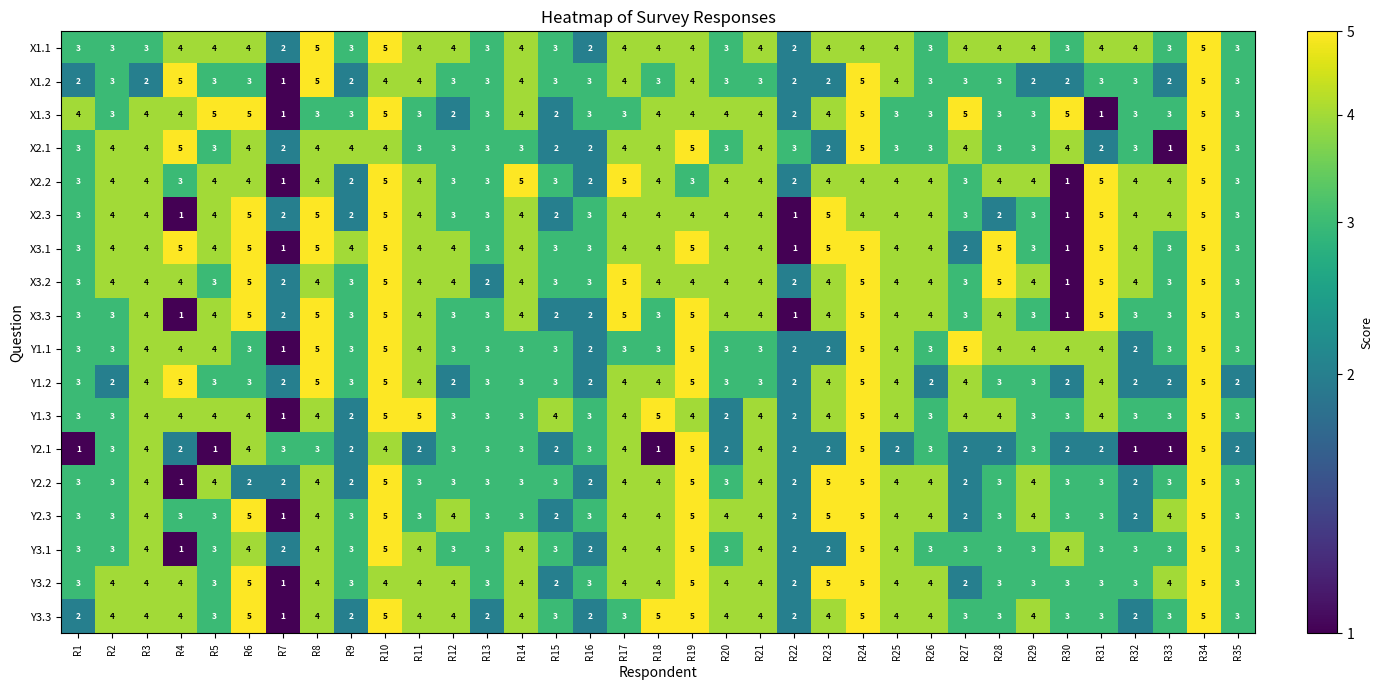

What is the sum of the X1.1 values at R15 and R7?

5